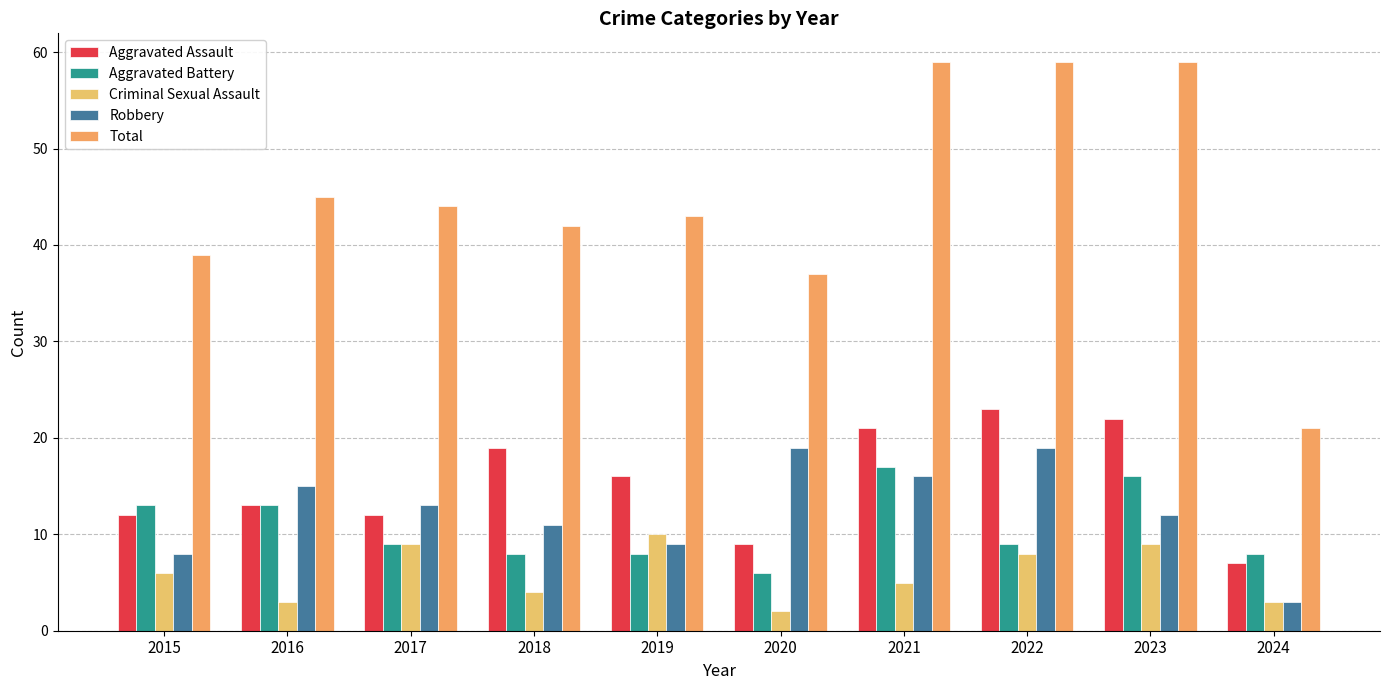

Does the chart contain stacked bars?

No